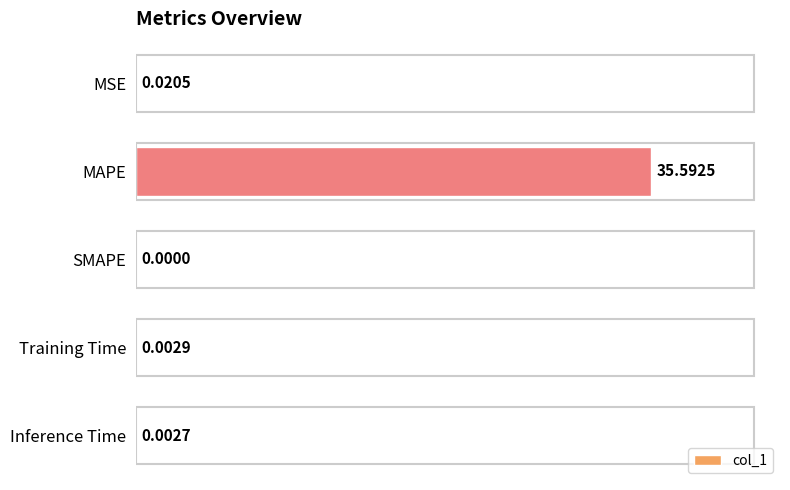

What is the maximum value shown in the chart?

35.6